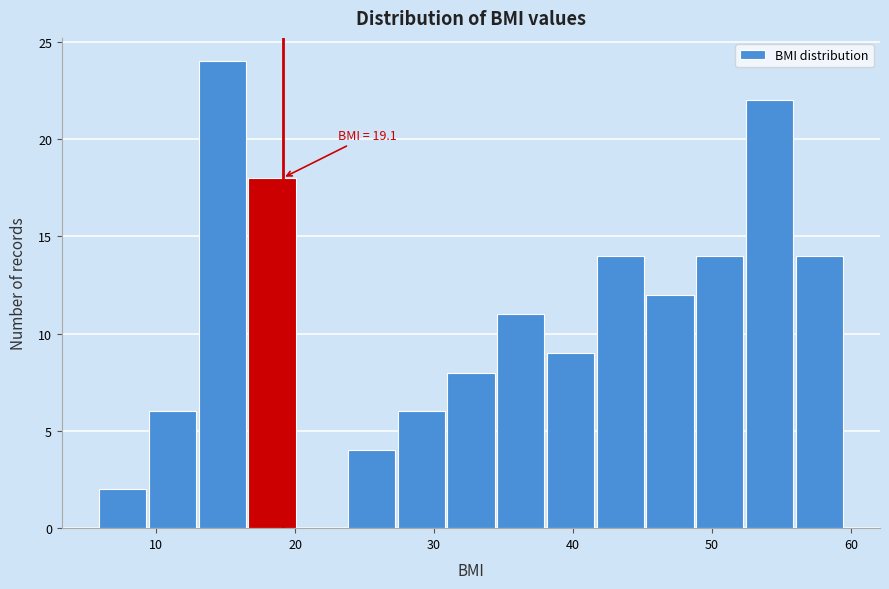

Read against the x-axis, roughly where is the centre of the tallest bar?

15